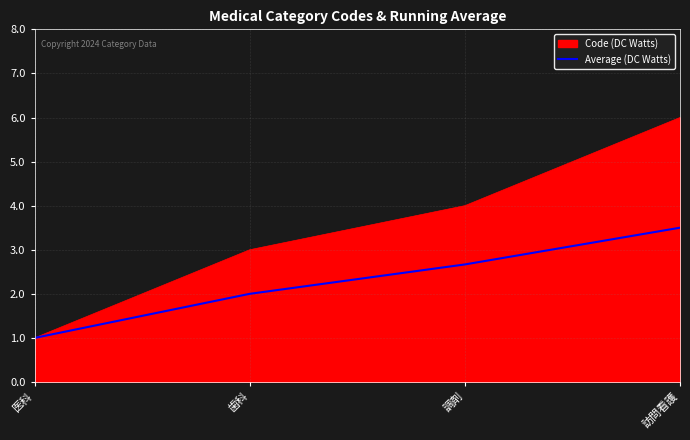

List the labels in order of Average (DC Watts) value, smallest first.

医科, 歯科, 調剤, 訪問看護